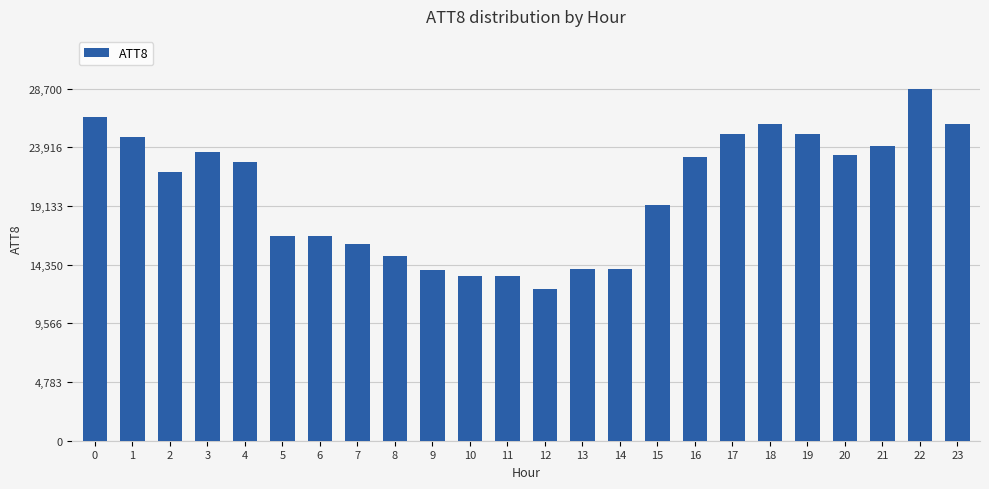

What is the value of the 22nd bar from the left?

24000